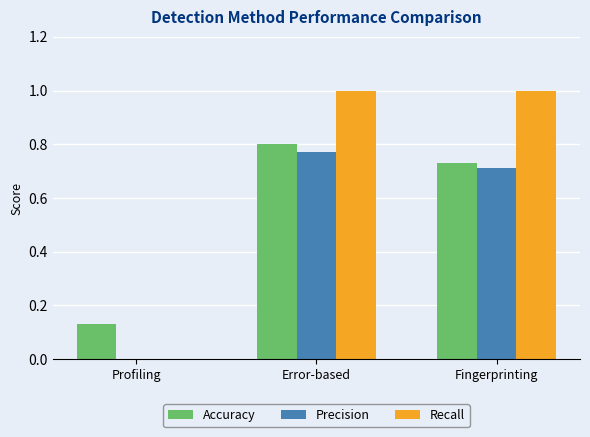

What is the total value across all series at Fingerprinting?

2.4